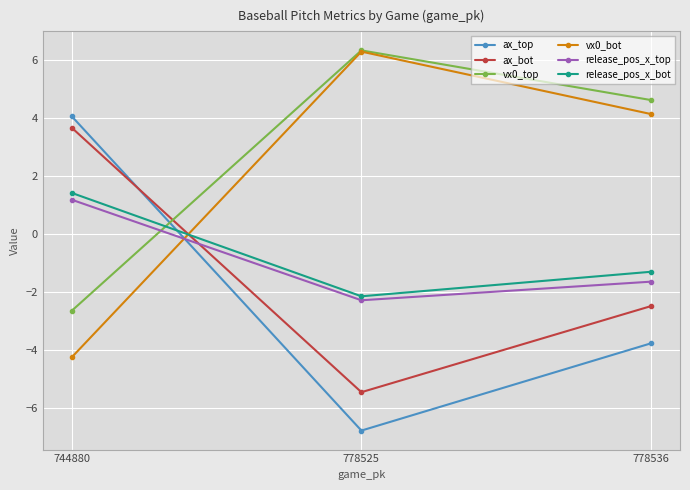

Reading right to left, extract all data points from this chart.

ax_top: 778536=-3.8	778525=-6.8	744880=4.0
ax_bot: 778536=-2.5	778525=-5.4	744880=3.7
vx0_top: 778536=4.6	778525=6.3	744880=-2.6
vx0_bot: 778536=4.1	778525=6.3	744880=-4.2
release_pos_x_top: 778536=-1.6	778525=-2.3	744880=1.2
release_pos_x_bot: 778536=-1.3	778525=-2.1	744880=1.4